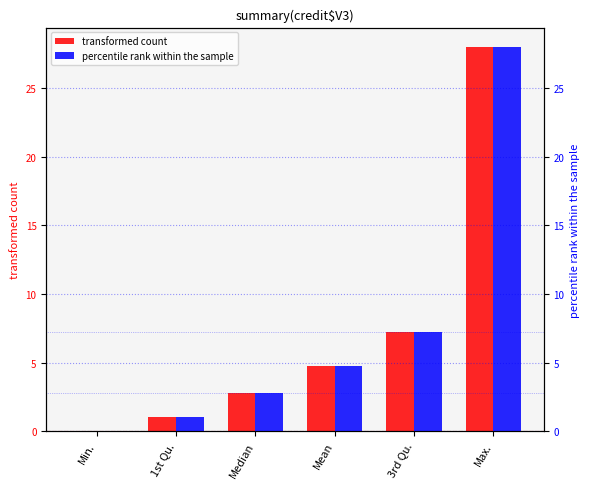

What is the label of the 1st bar from the right?

Max.